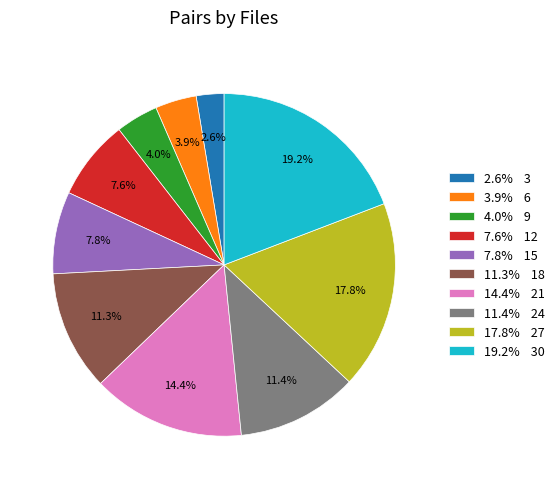

Which category has the biggest portion of the pie?

19.2% 30